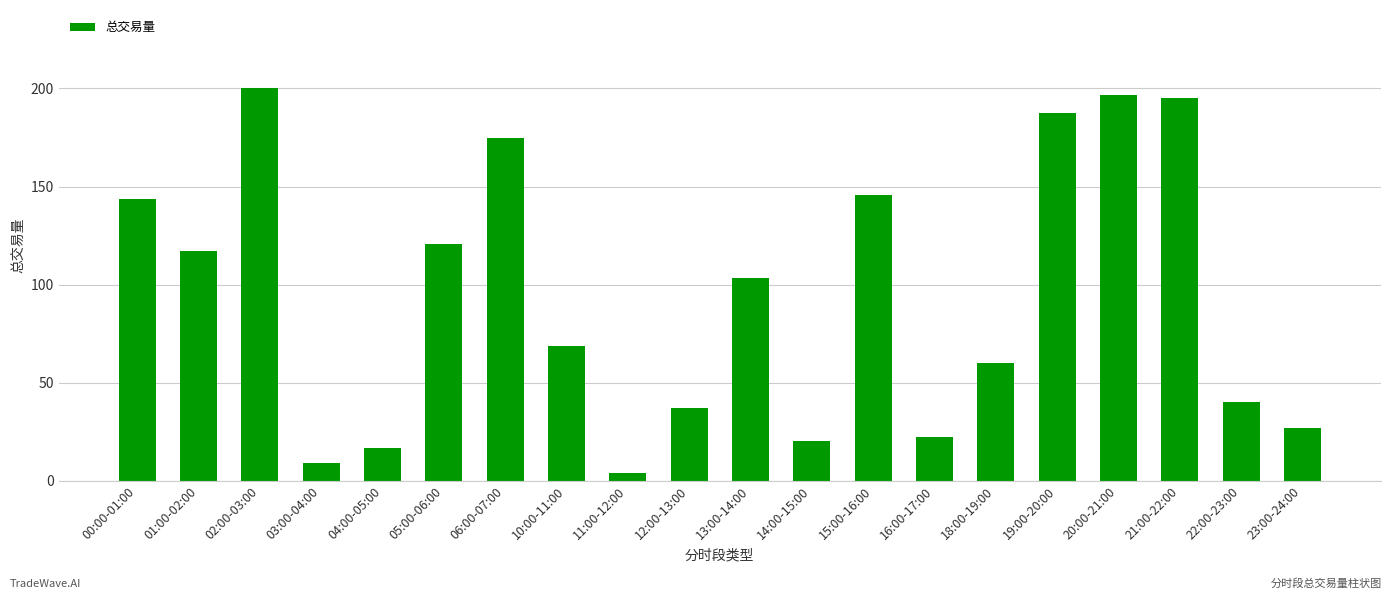

What is the difference between the values at 13:00-14:00 and 01:00-02:00?

14.1